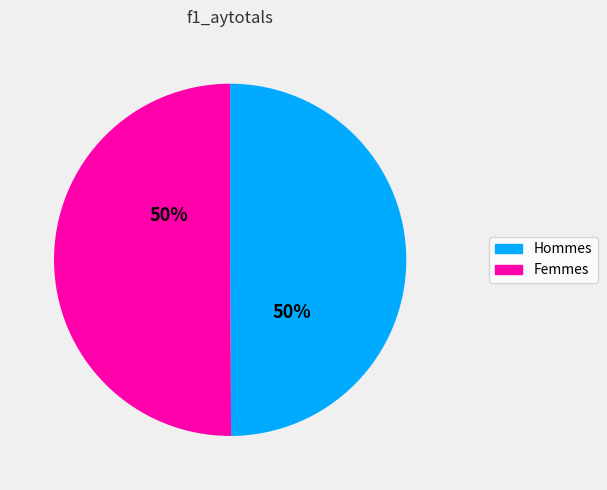

To the nearest percent, what is the average slice percentage?

50%